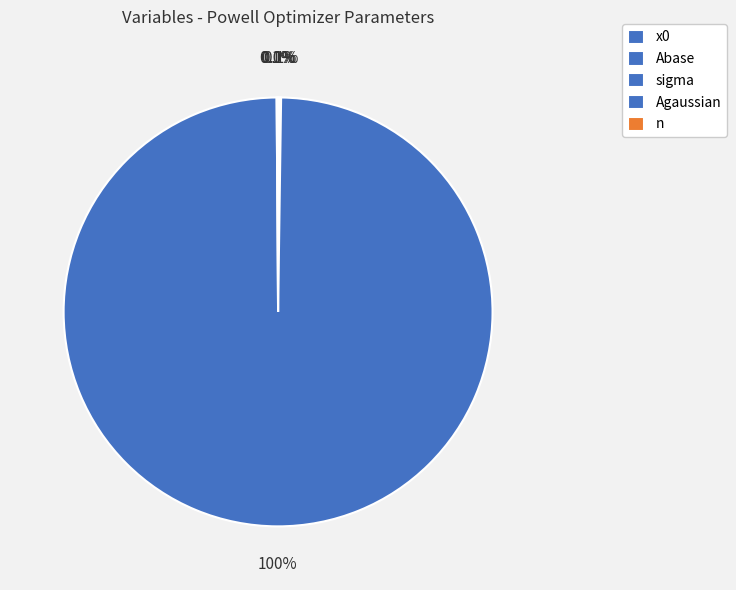

Which slice represents more than half of the pie?

Agaussian